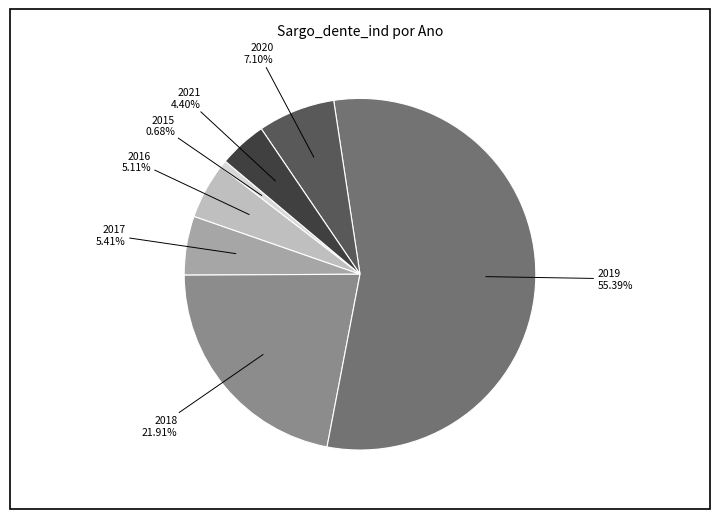

Which has a higher value, 2015 or 2018?

2018